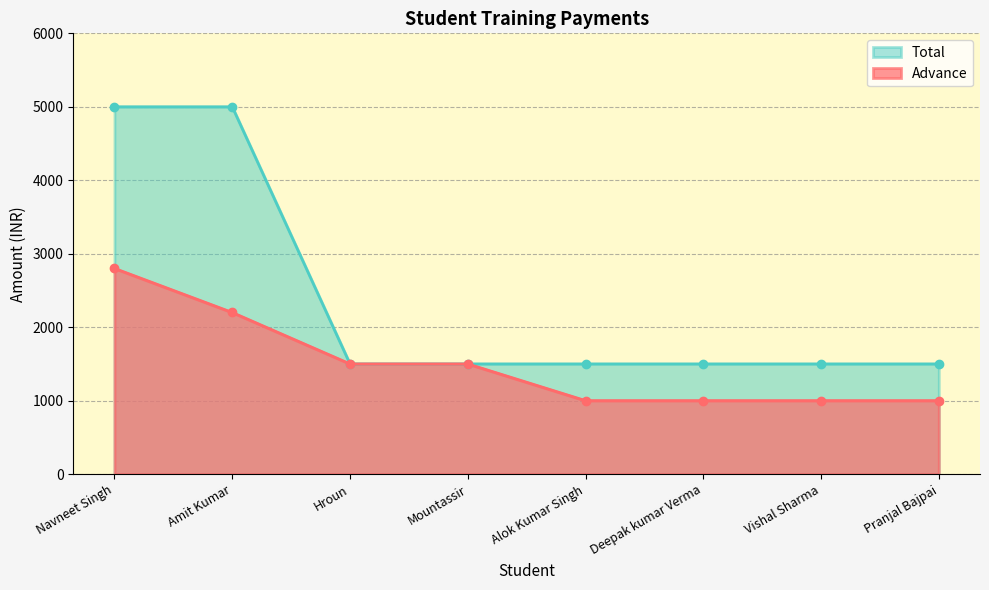

What is the label of the 3rd point from the left?

Hroun